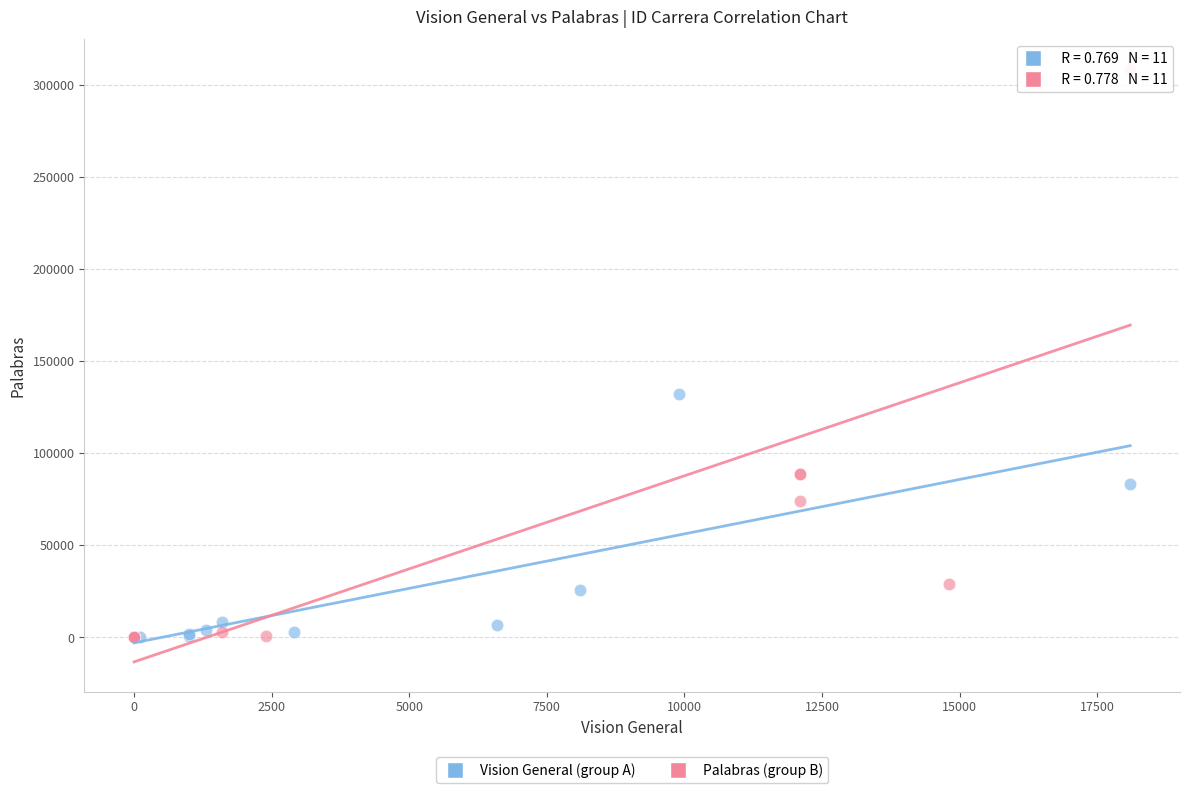

Which series has the largest Y range (max minus min)?

Palabras (group B)